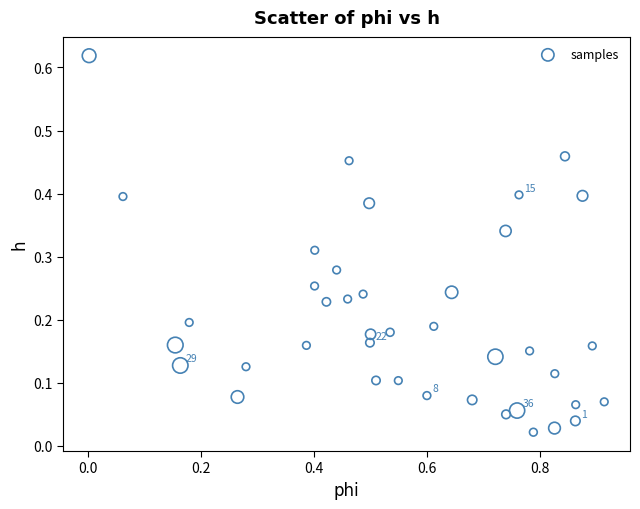

What is the range of X values (max minus min)?

0.9